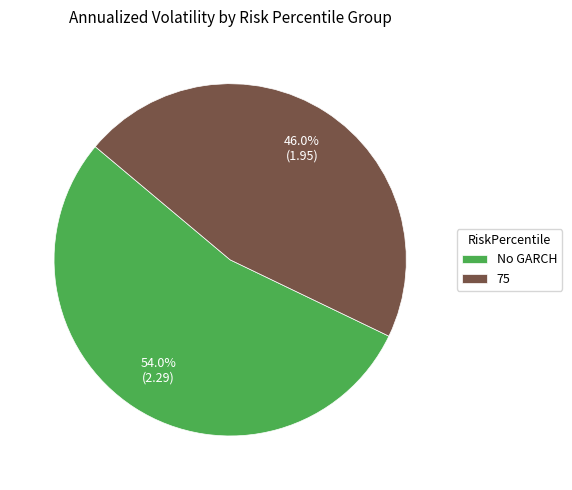

How many slices are in this pie chart?

2